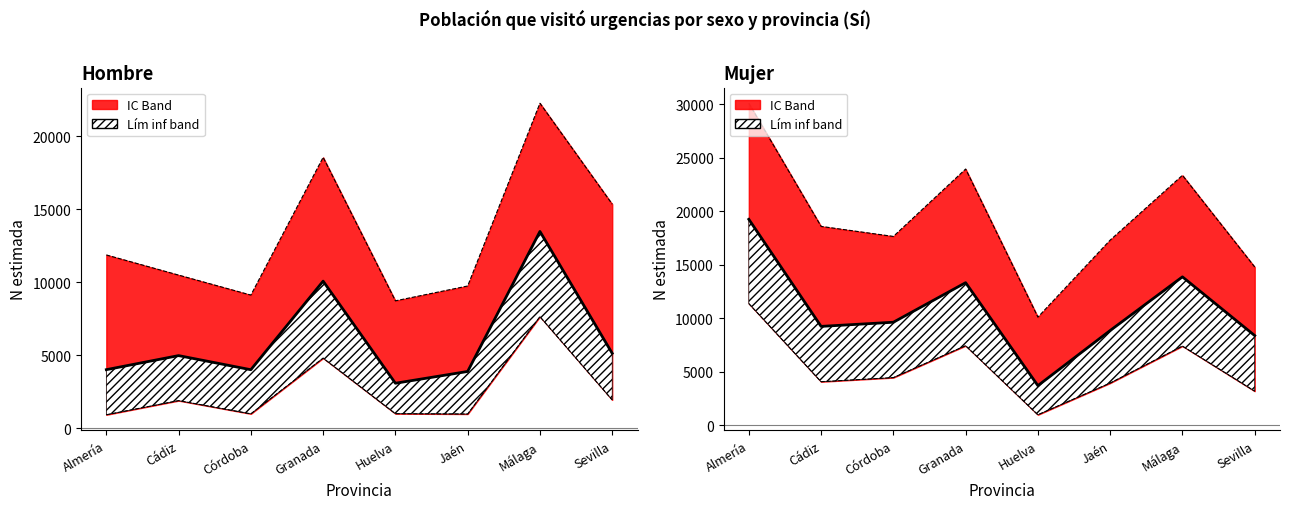

What is the spread (max minus min) of values at Granada?

3221